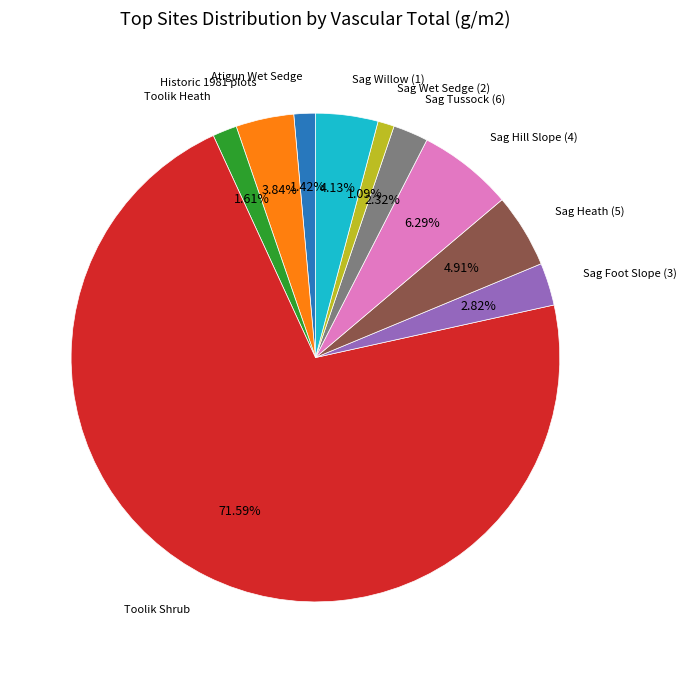

Does any single category account for the majority?

Yes